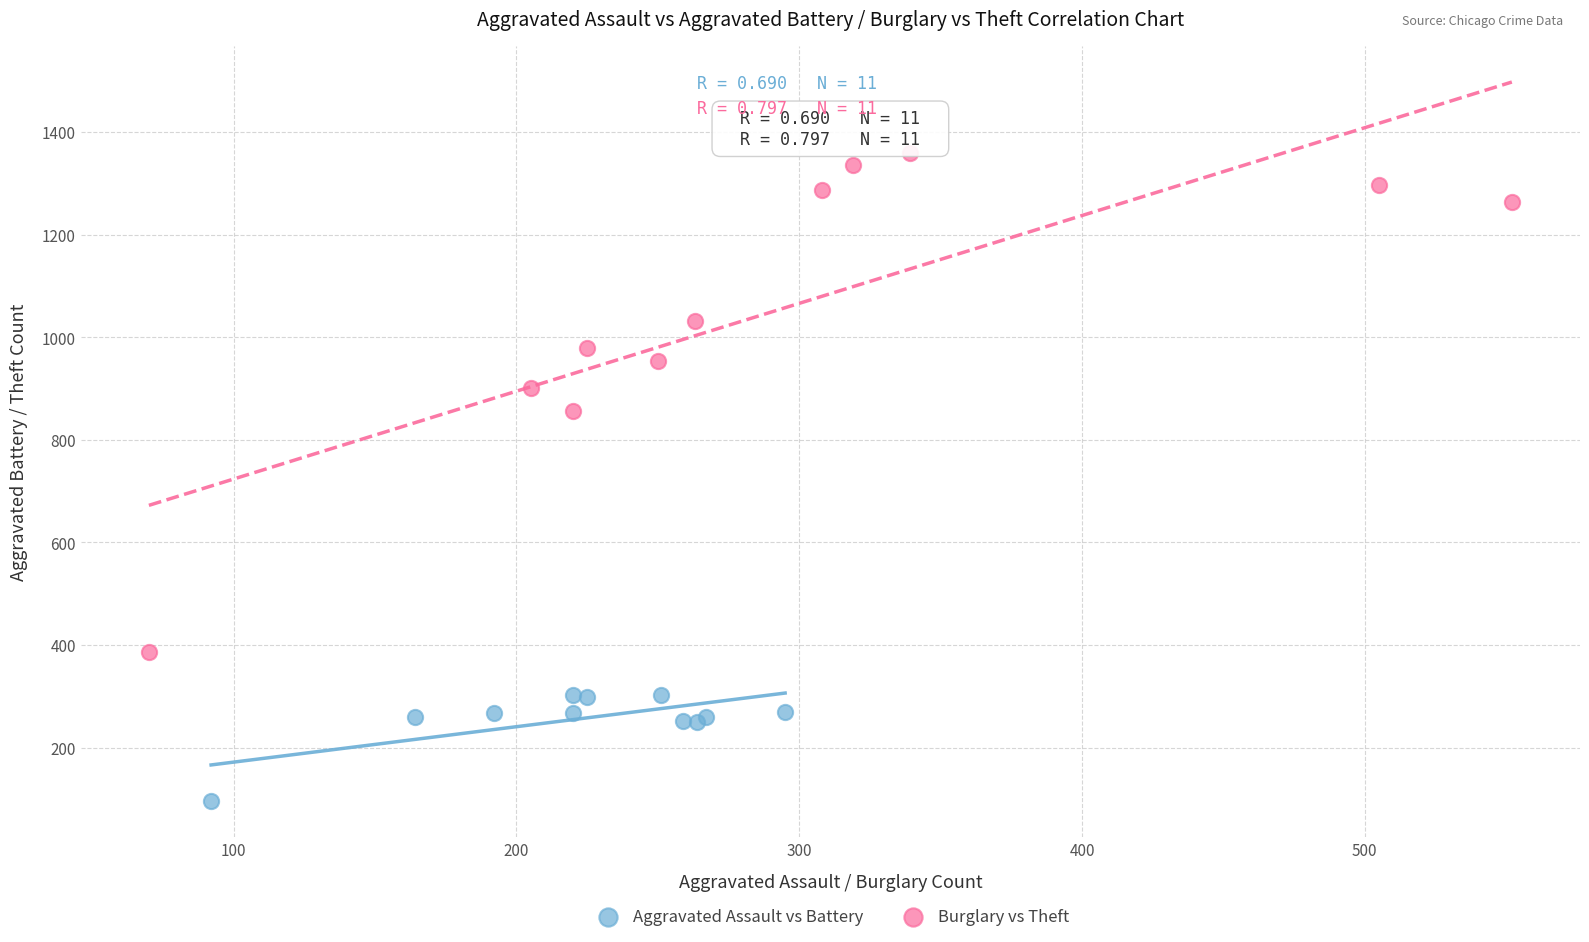

Which series reaches the maximum Y coordinate?

Burglary vs Theft